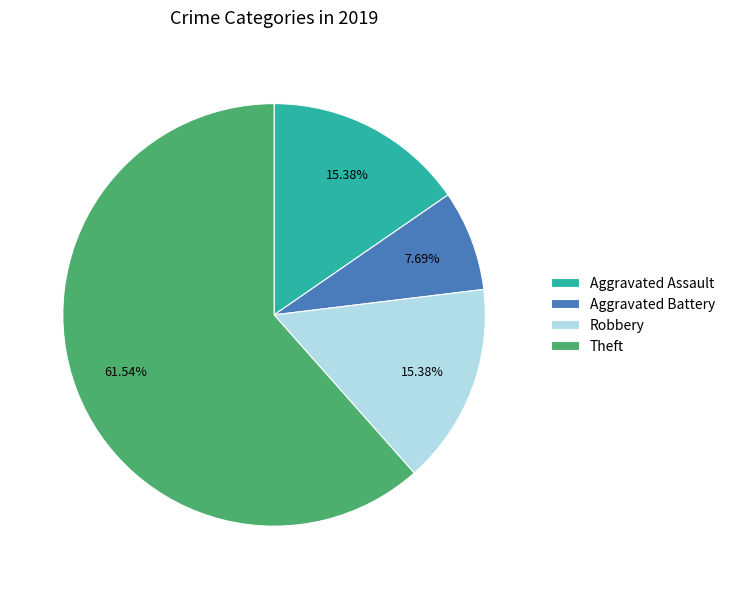

To the nearest percent, what is the difference between the largest and smallest slice percentages?

54%